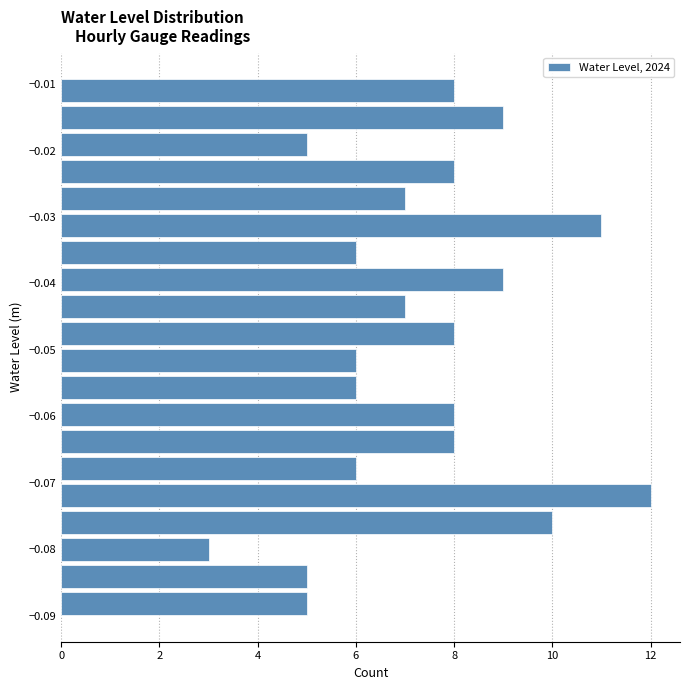

Reading bottom to top, transcribe this chart: for each bar, give the range it covers on the y-axis and its length. Neither the bar edges nor the lengths are printed on the chart, so give them approximately, as read against the axes.

-0.090 to -0.086: 5
-0.086 to -0.082: 5
-0.082 to -0.078: 3
-0.078 to -0.074: 10
-0.074 to -0.070: 12
-0.070 to -0.066: 6
-0.066 to -0.062: 8
-0.062 to -0.058: 8
-0.058 to -0.054: 6
-0.054 to -0.050: 6
-0.050 to -0.046: 8
-0.046 to -0.041: 7
-0.041 to -0.037: 9
-0.037 to -0.033: 6
-0.033 to -0.029: 11
-0.029 to -0.025: 7
-0.025 to -0.021: 8
-0.021 to -0.017: 5
-0.017 to -0.013: 9
-0.013 to -0.009: 8